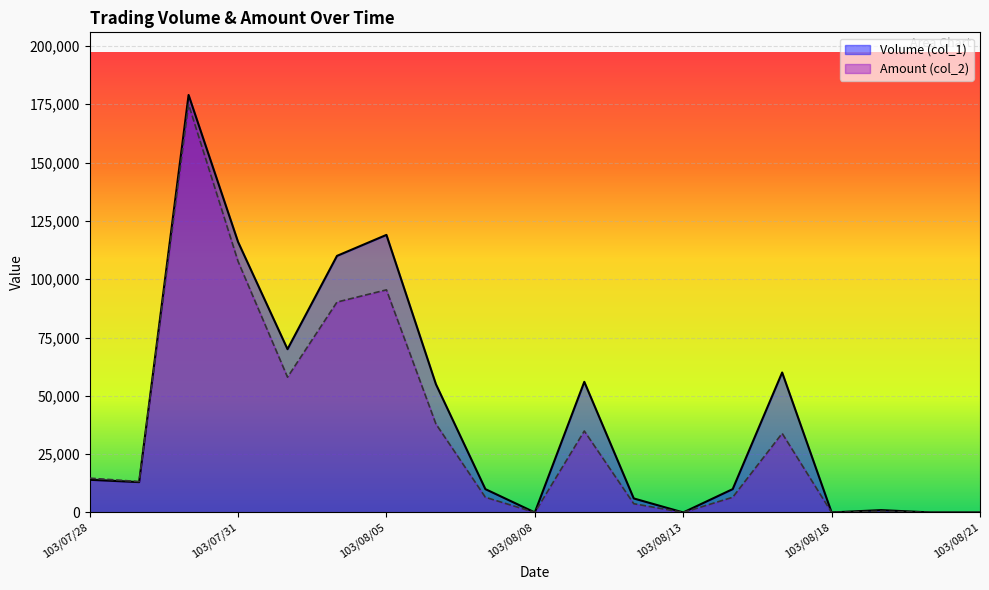

What is the sum of the Amount (col_2) values at 103/07/29 and 103/08/13?

13240